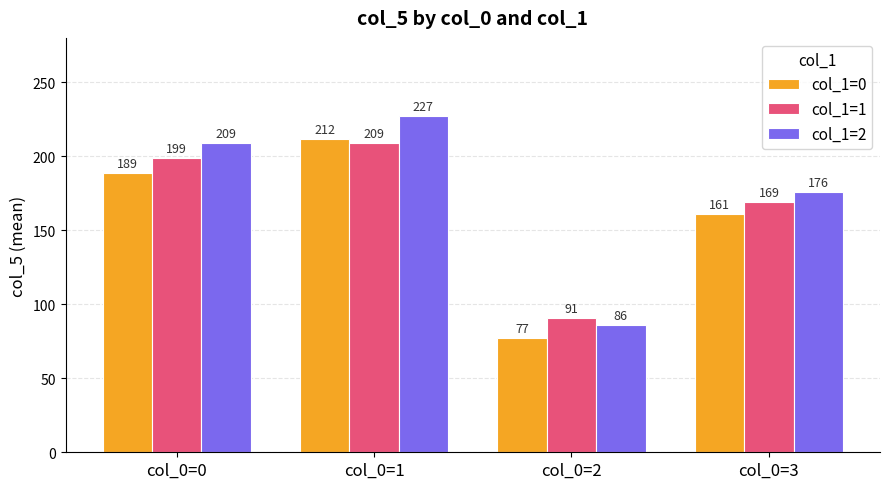

Which series has the largest range (max minus min)?

col_1=2